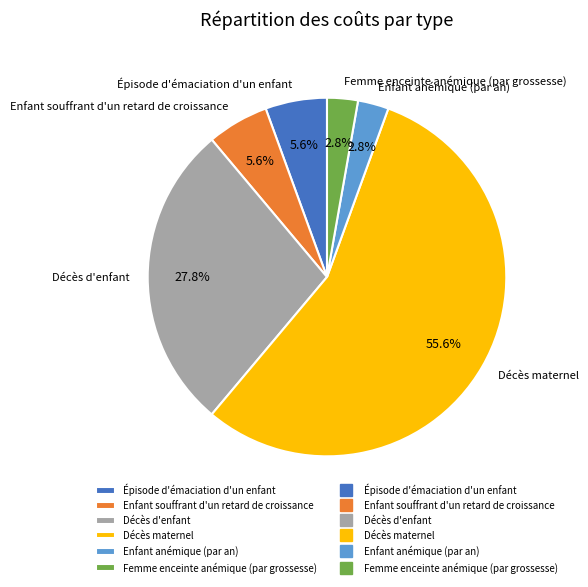

What percentage is NOT represented by Épisode d'émaciation d'un enfant?

94.4%